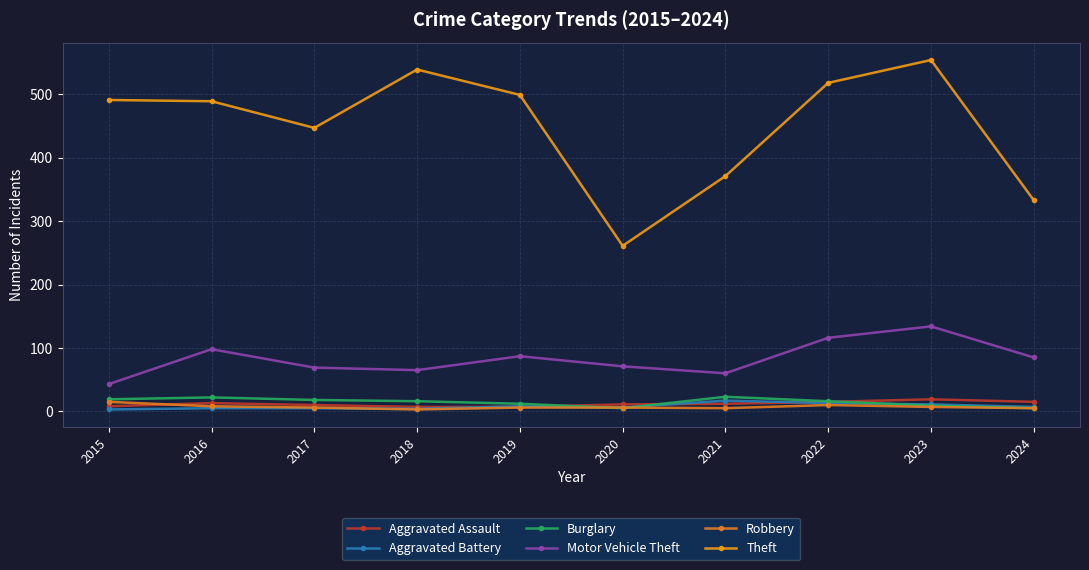

List the series in order of their peak value, lowest first.

Robbery, Aggravated Battery, Aggravated Assault, Burglary, Motor Vehicle Theft, Theft